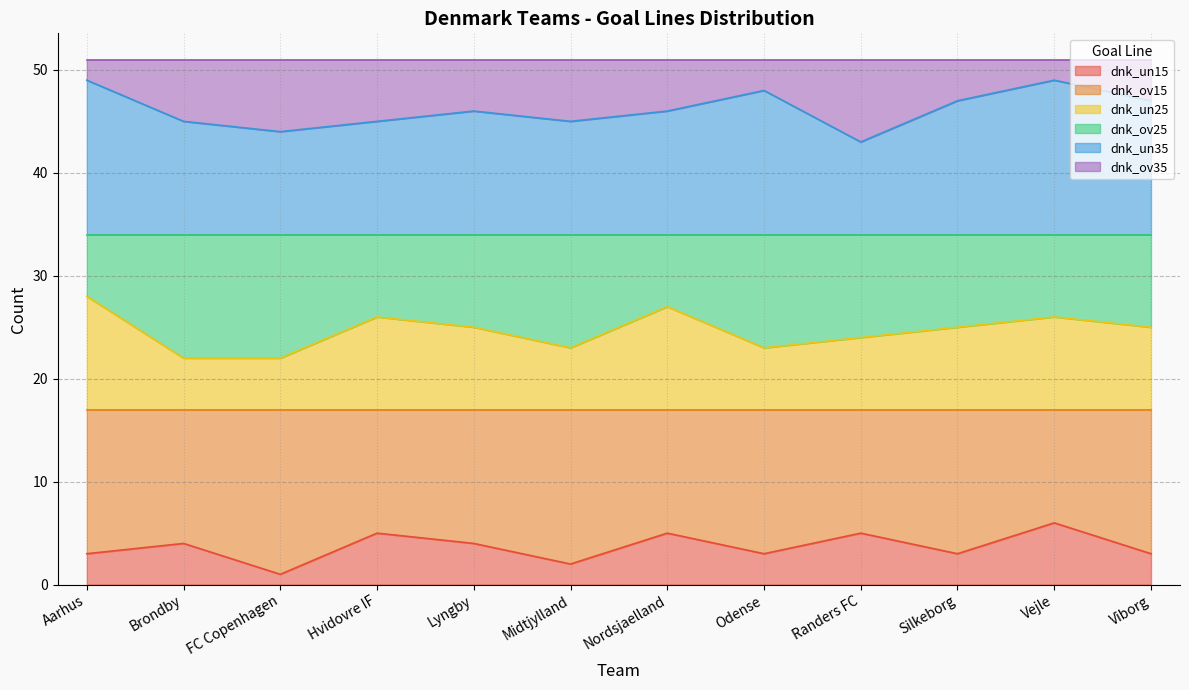

True or false: dnk_un35 and dnk_un25 intersect in this chart.

False